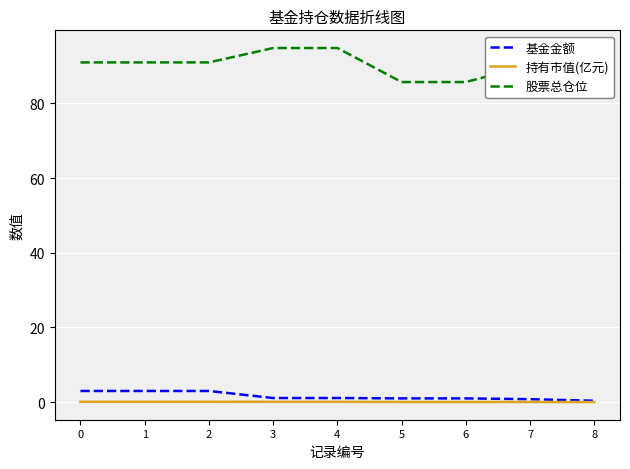

What value does the 股票总仓位 series have at 0?

91.0